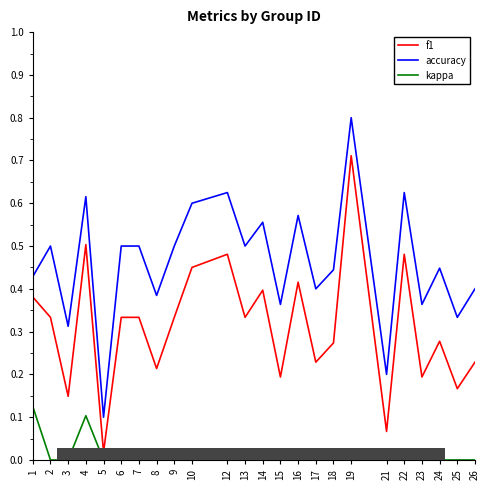

True or false: kappa and f1 cross at least once.

False